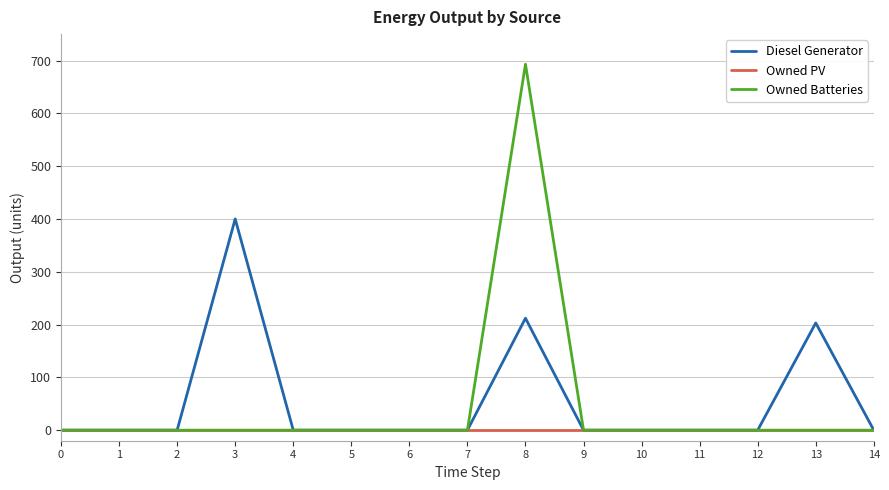

What is the spread (max minus min) of values at 13?

203